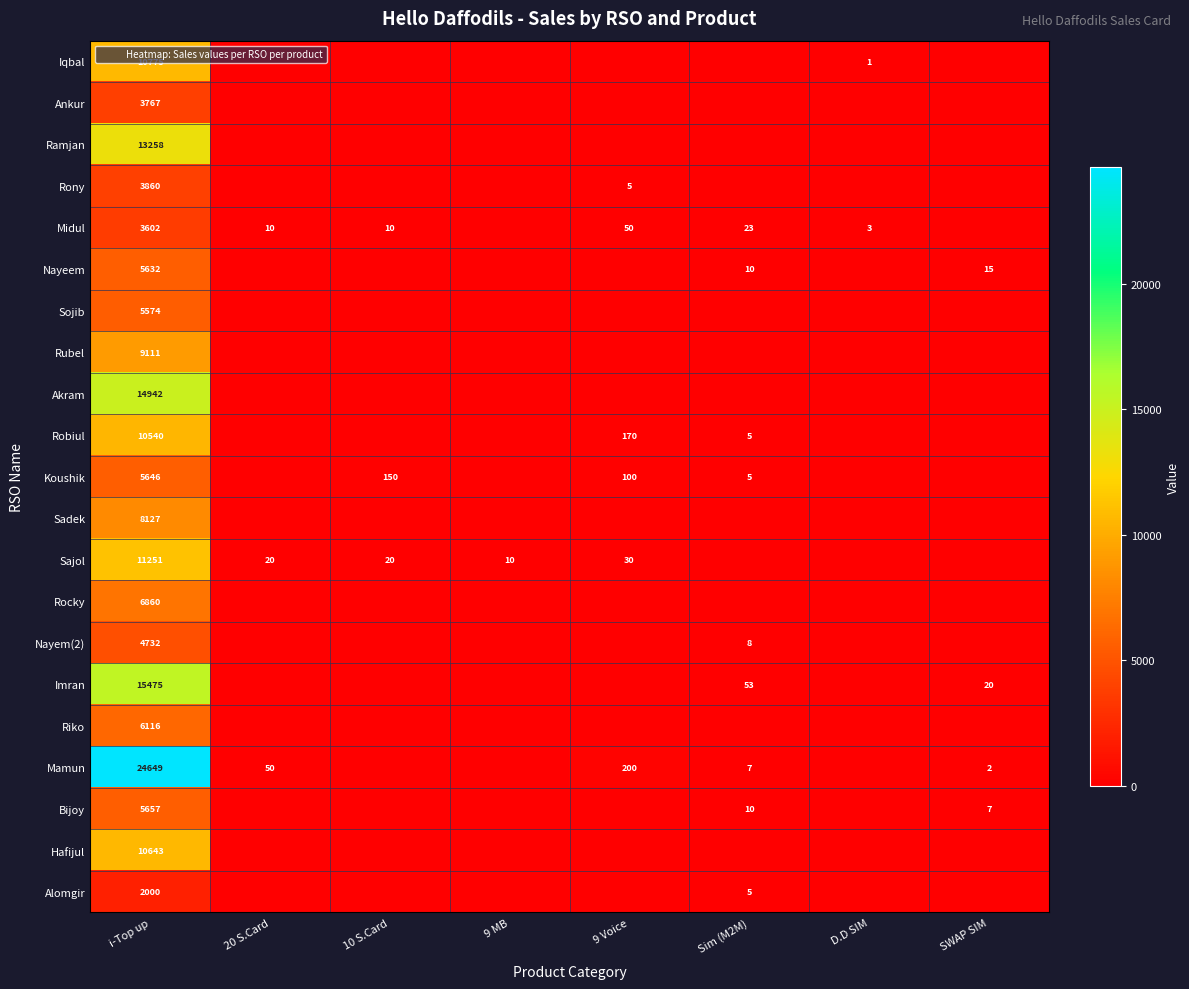

Which category has the highest value in the Riko series?

i-Top up